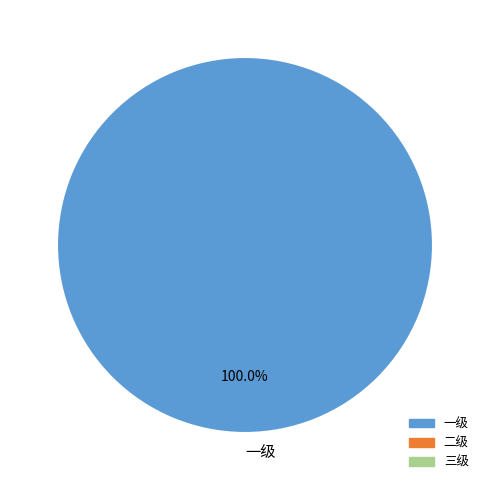

Is 一级 the majority of the pie?

Yes